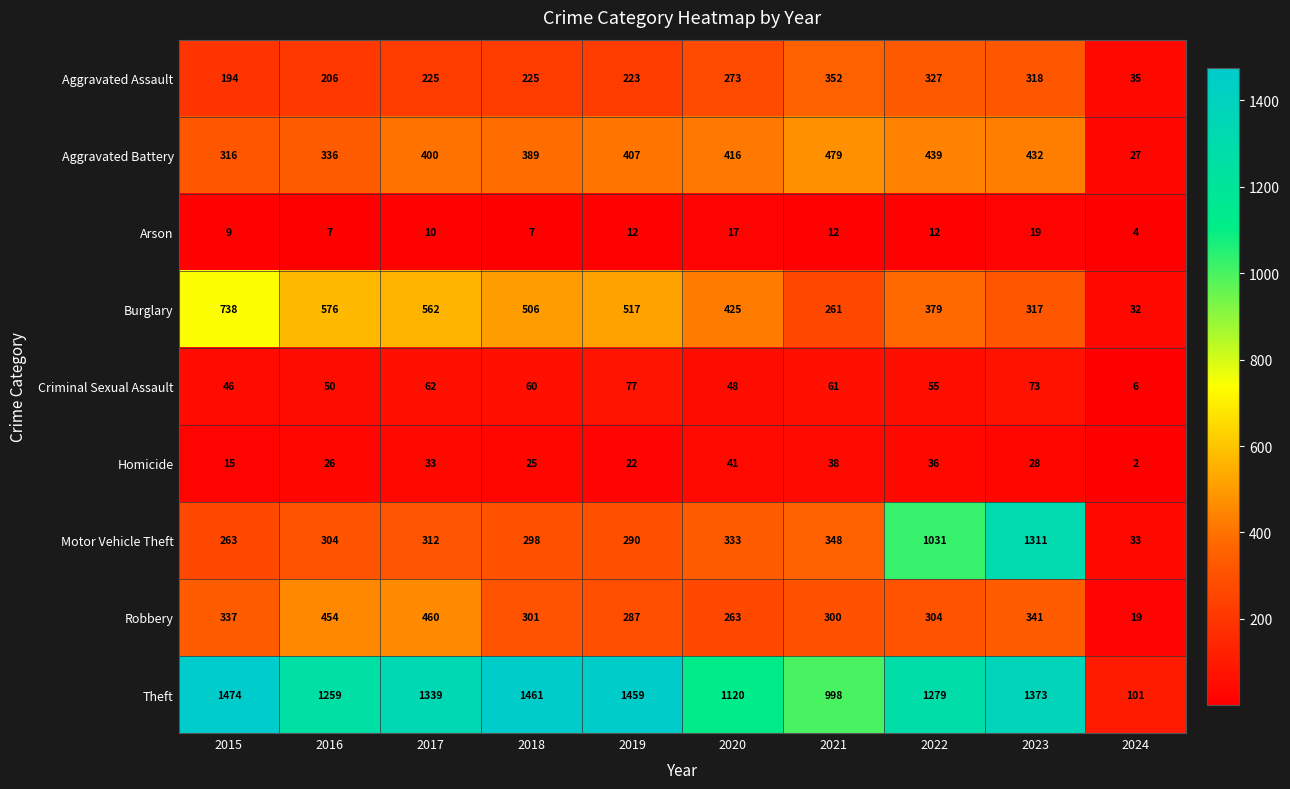

Which series has the largest range (max minus min)?

Theft